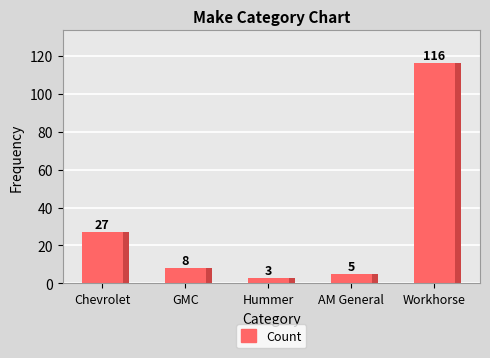

Which label corresponds to the largest value in the chart?

Workhorse